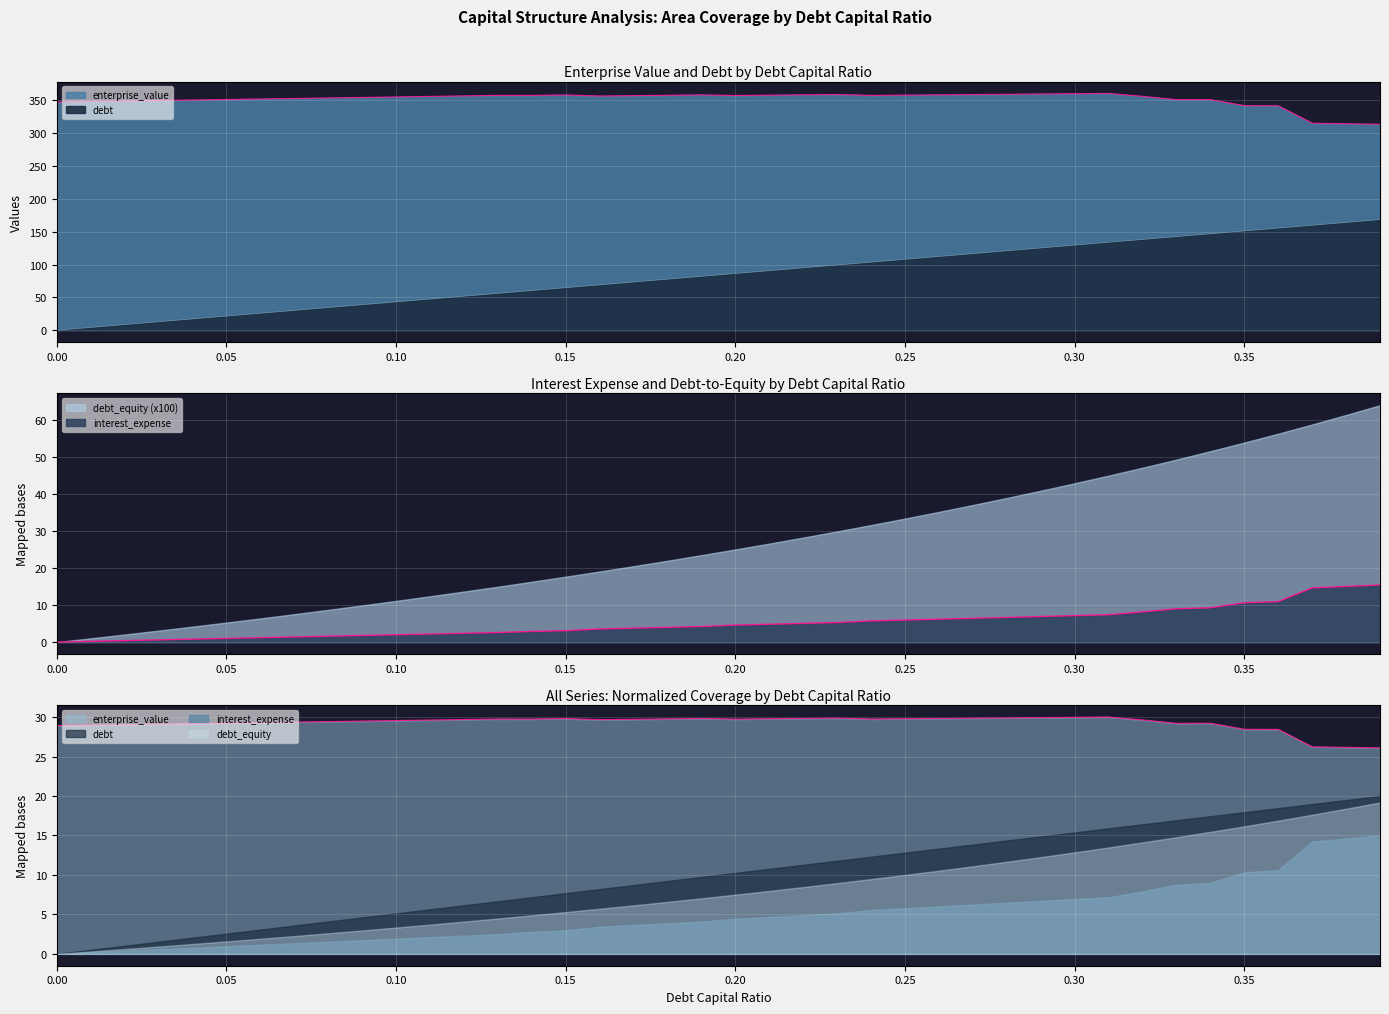

True or false: enterprise_value and interest_expense cross at least once.

False